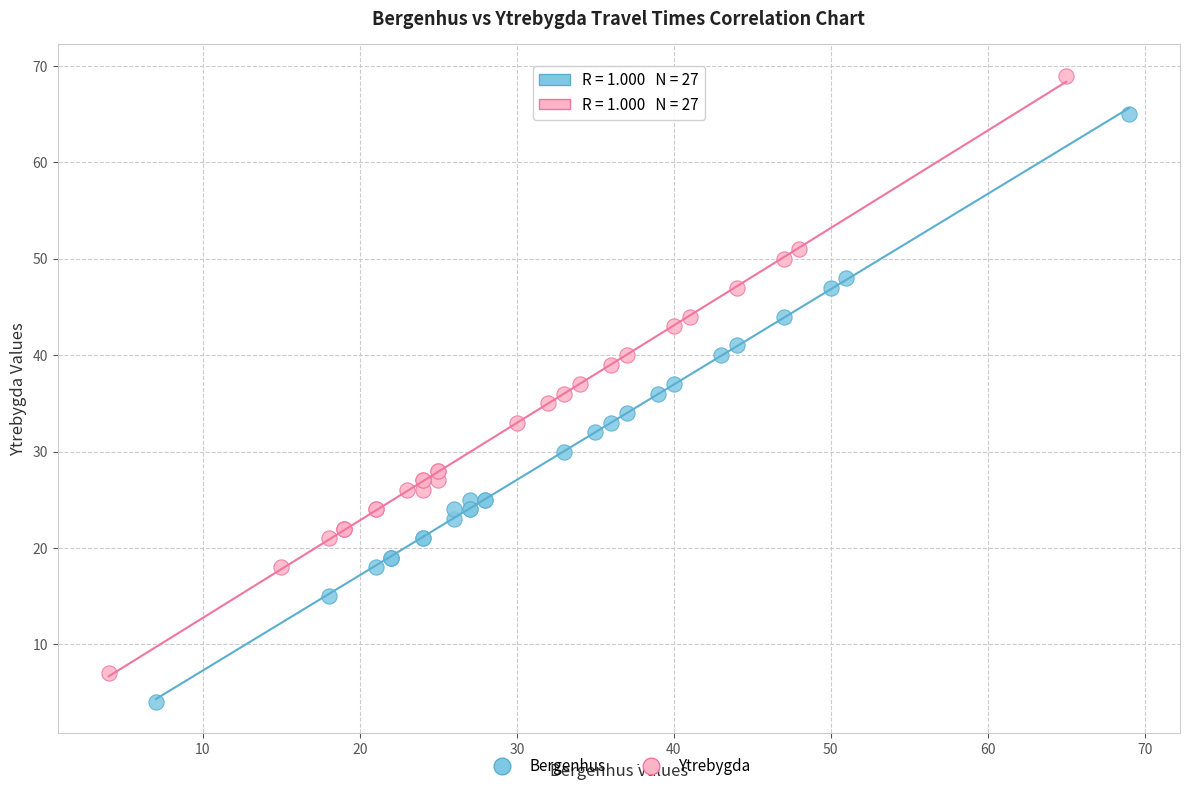

Which series contains the lowest Y value?

Bergenhus